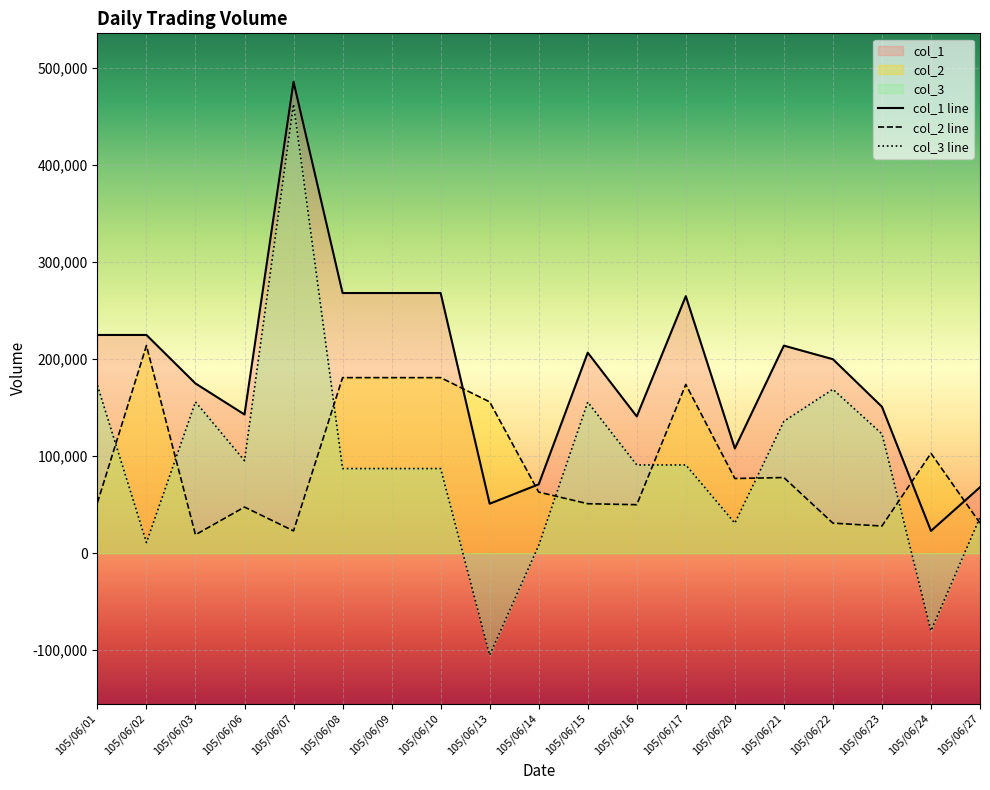

Does the chart display data point markers on the line(s)?

No